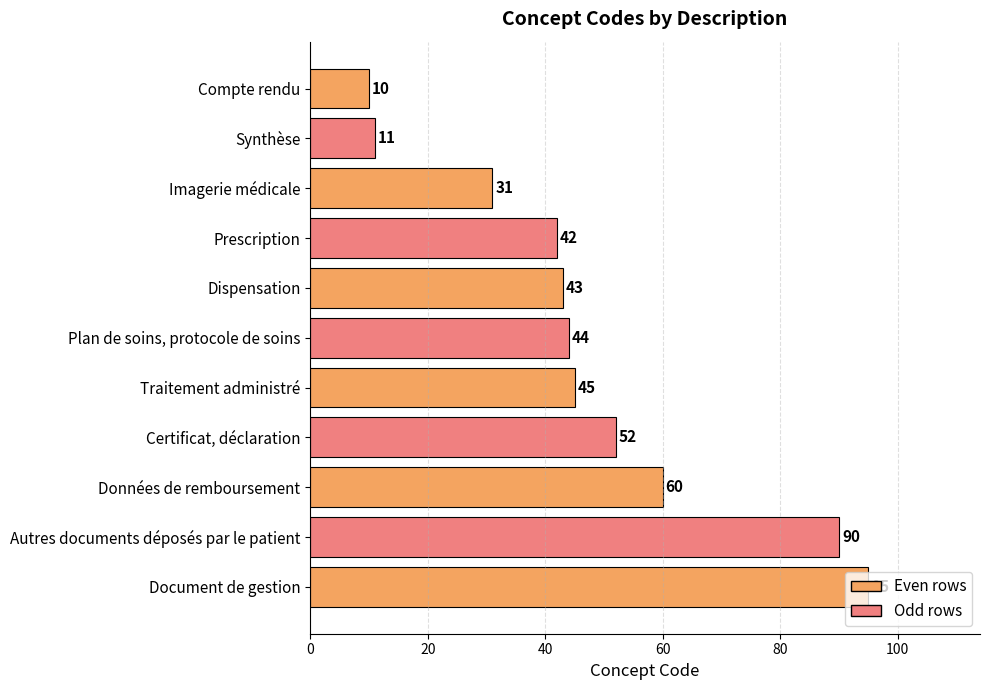

List the labels in order of value, largest first.

Document de gestion, Autres documents déposés par le patient, Données de remboursement, Certificat, déclaration, Traitement administré, Plan de soins, protocole de soins, Dispensation, Prescription, Imagerie médicale, Synthèse, Compte rendu